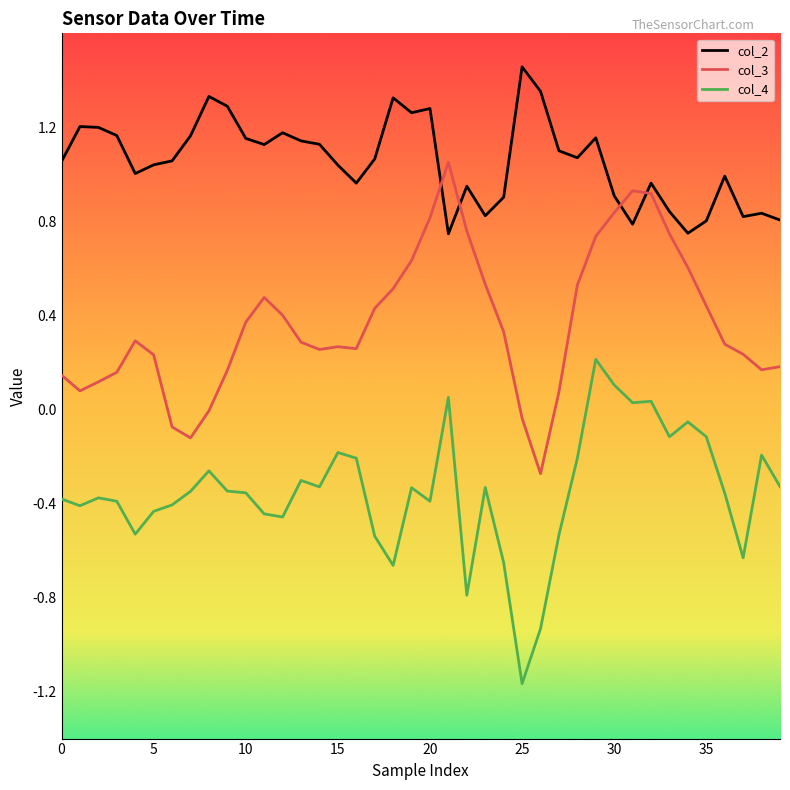

Does the chart display data point markers on the line(s)?

No